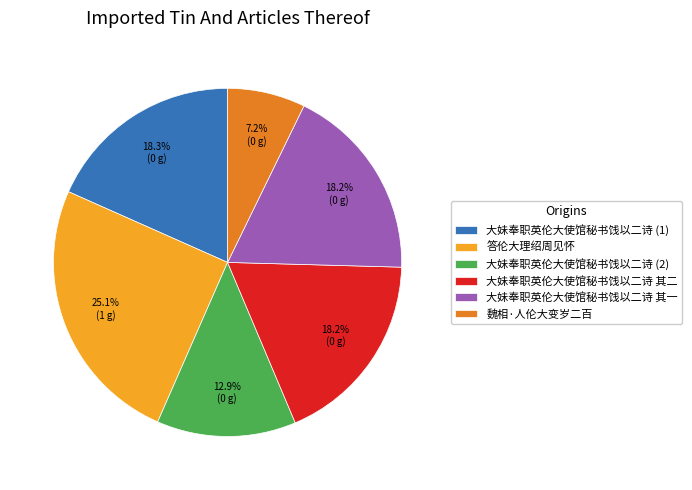

What is the total percentage of 答伦大理绍周见怀 and 大妹奉职英伦大使馆秘书饯以二诗 其一?

43.3%